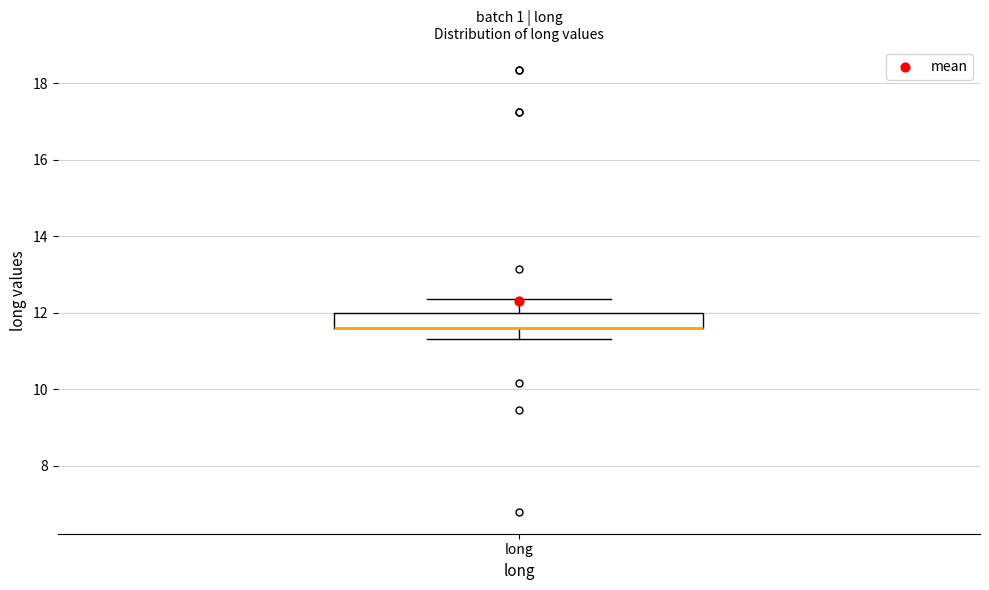

Transcribe this box plot: give where the median line is, the range the box spans, and where the two whiskers end, as read against the y-axis. The values are not printed on the chart, so give them approximately, as read against the axis.

median 11.6 (drawn on the box's lower edge), box 11.6 to 12.0, whiskers 11.4 to 12.4